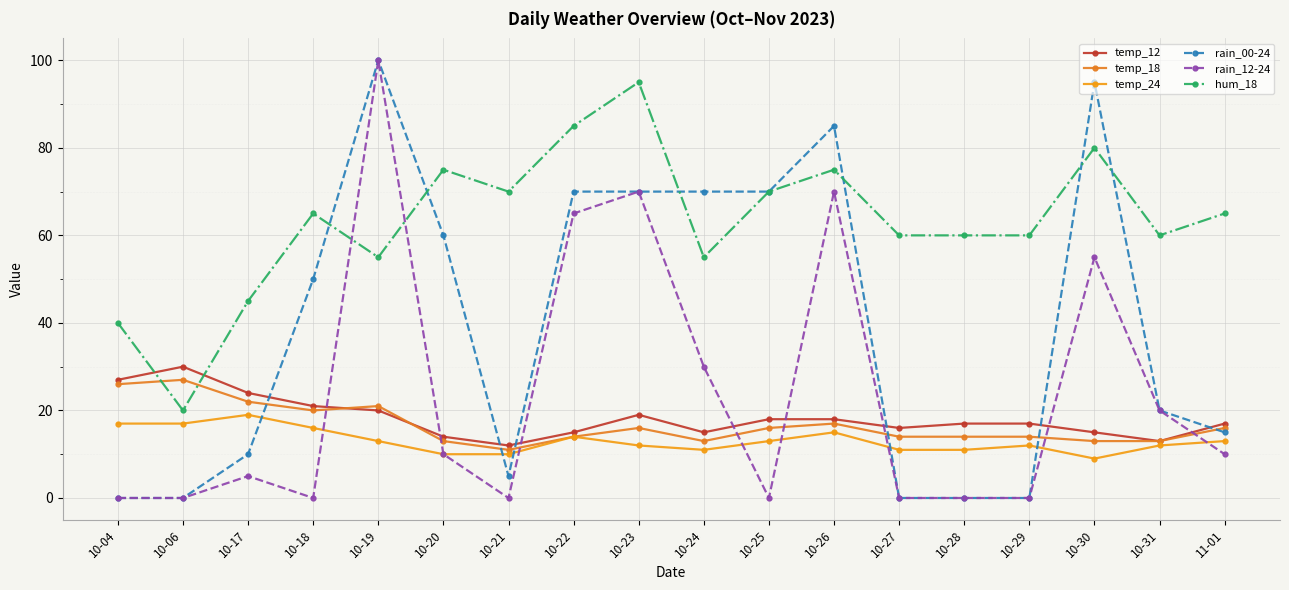

At which category does the chart reach its peak across all series?

10-19